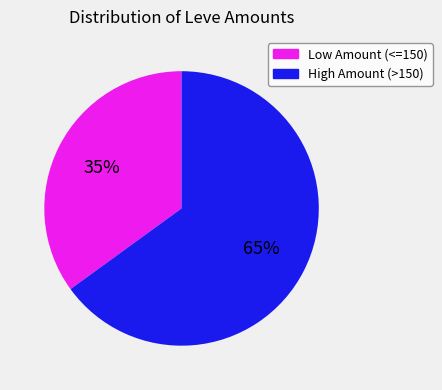

How many slices are in this pie chart?

2